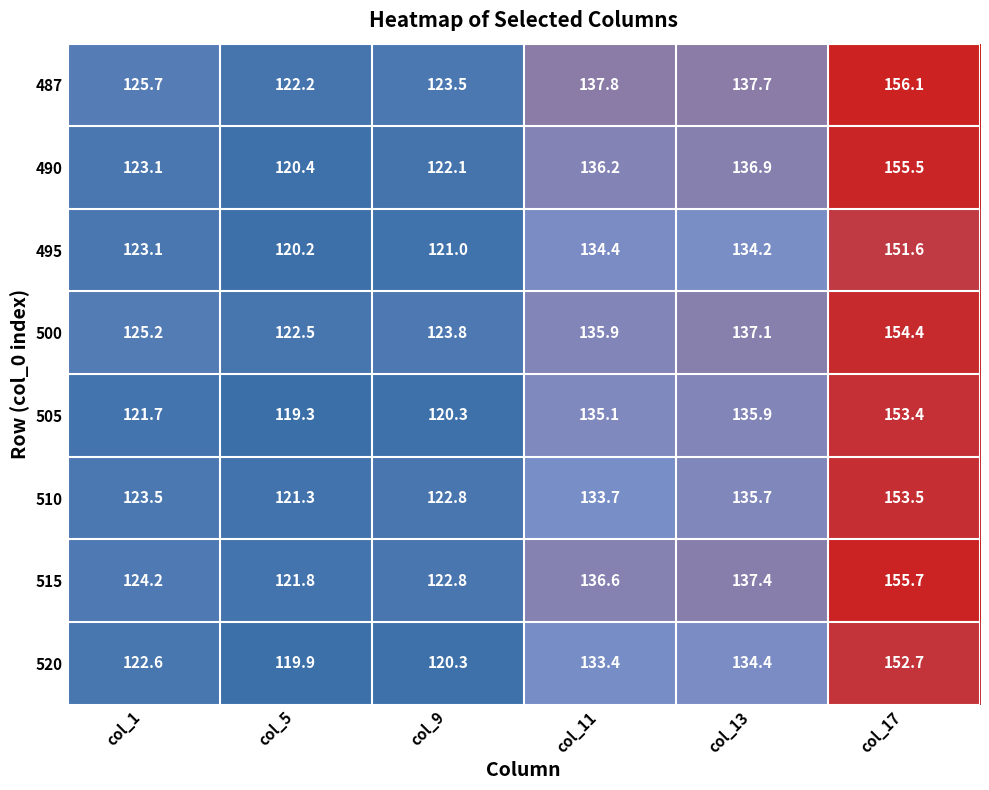

What is the maximum value shown in the chart?

156.1